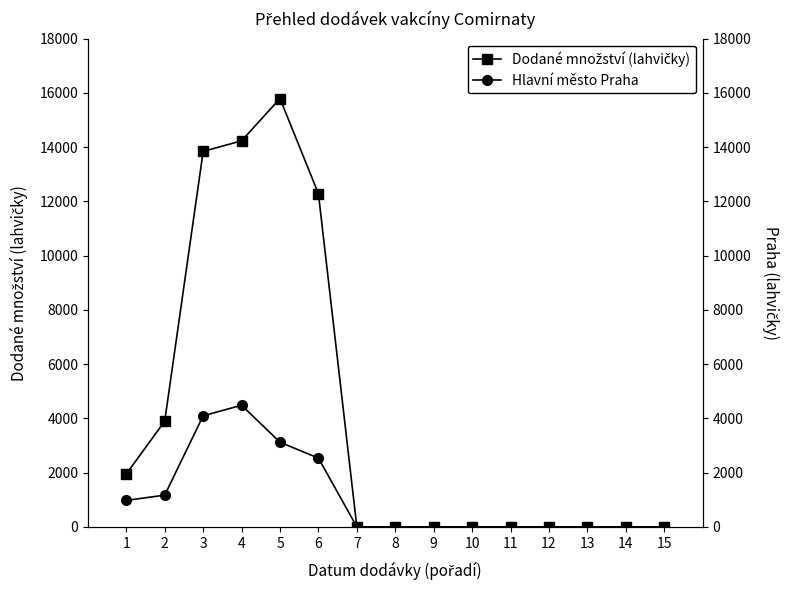

At which category does Dodané množství (lahvičky) reach its first local peak?

5